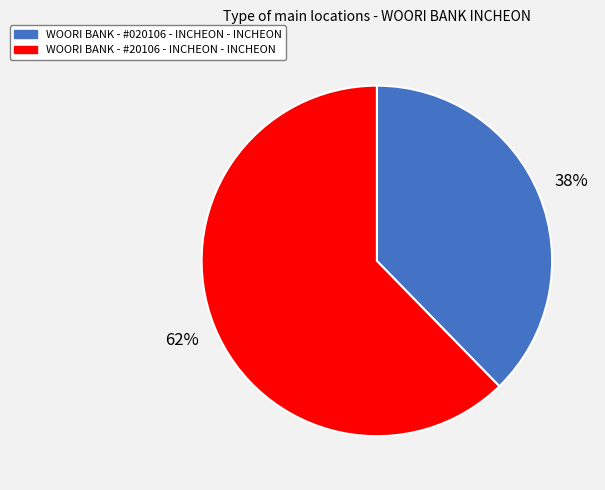

Is WOORI BANK - #20106 - INCHEON - INCHEON the majority of the pie?

Yes